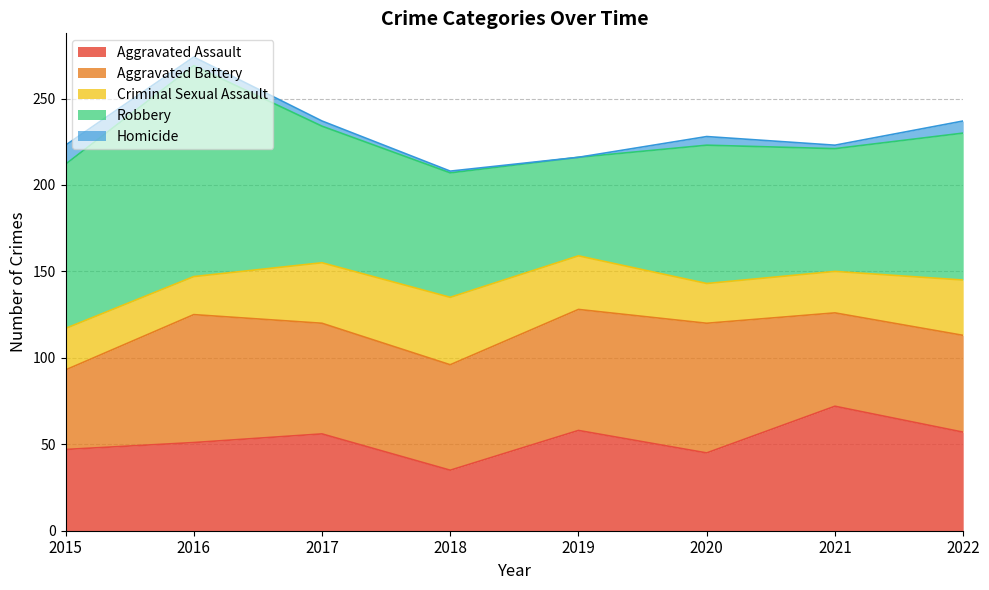

Does the chart display data point markers on the line(s)?

No